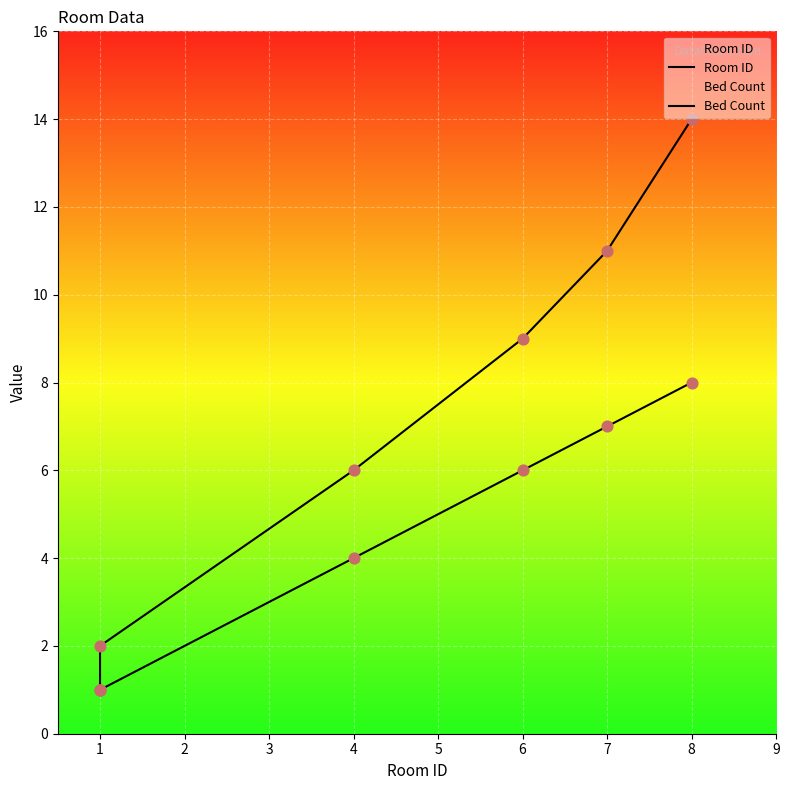

Is the value of Room ID at 1 greater than the value of Bed Count at 4?

No